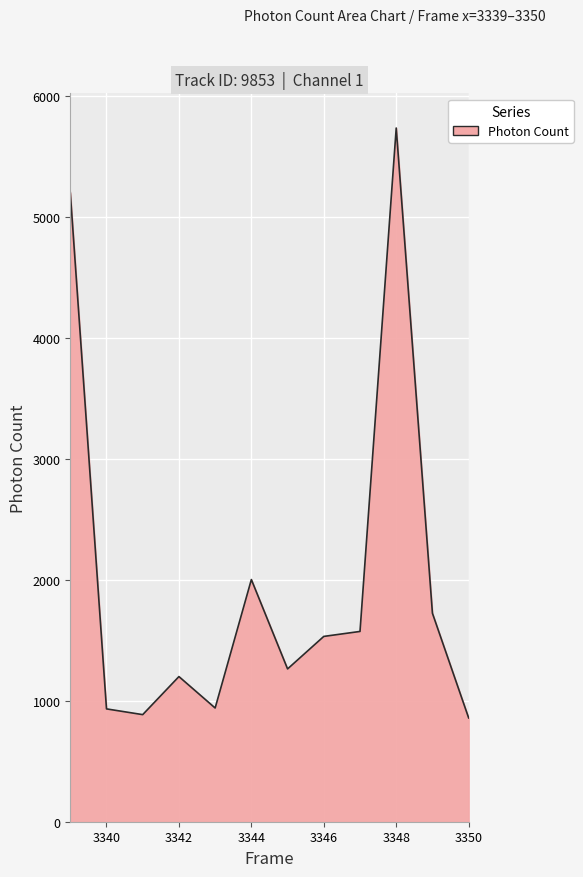

What is the maximum value shown in the chart?

5737.3